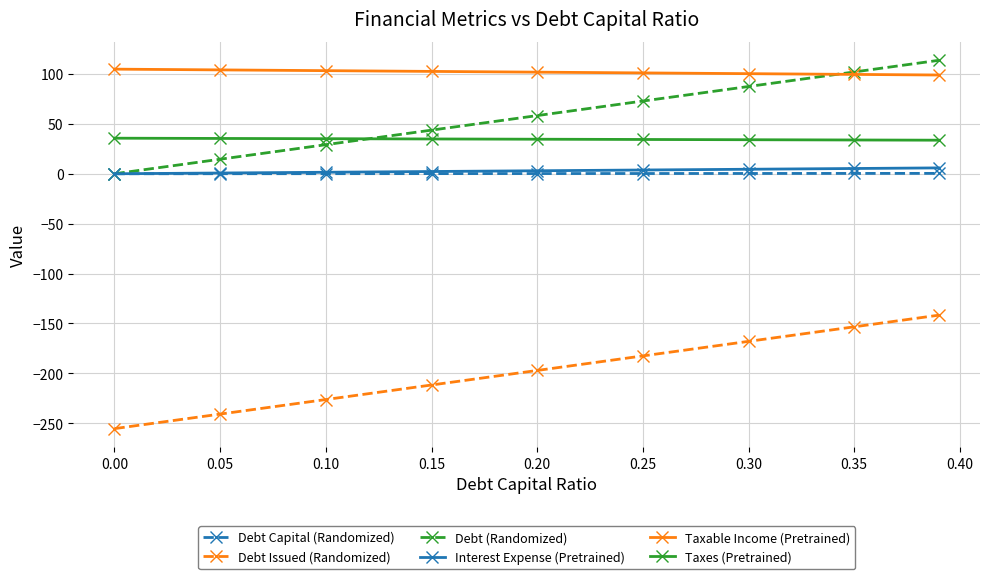

True or false: Taxes (Pretrained) and Interest Expense (Pretrained) cross at least once.

False